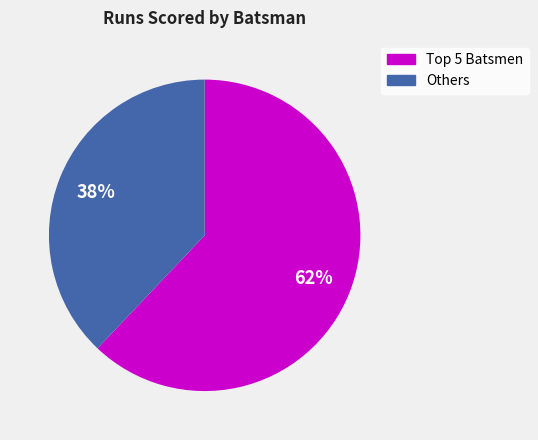

Is there a majority slice in this chart?

Yes